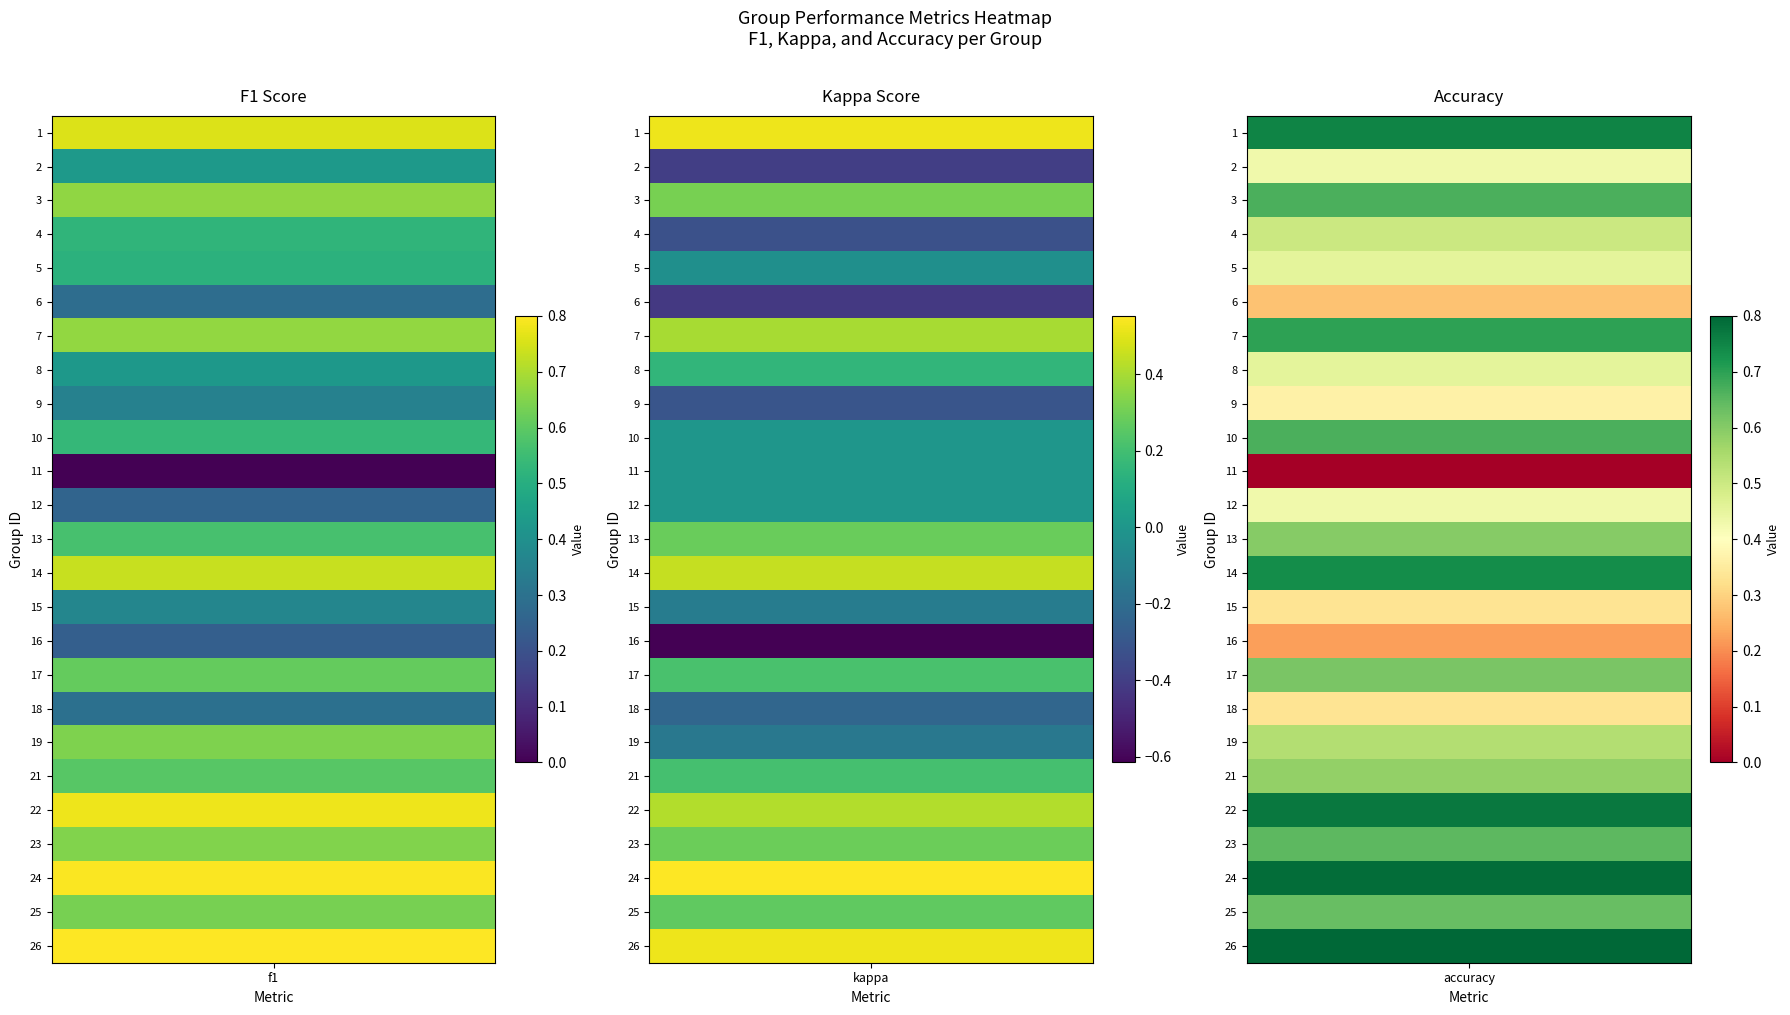

Where is 10 nearest to the value 0?

1